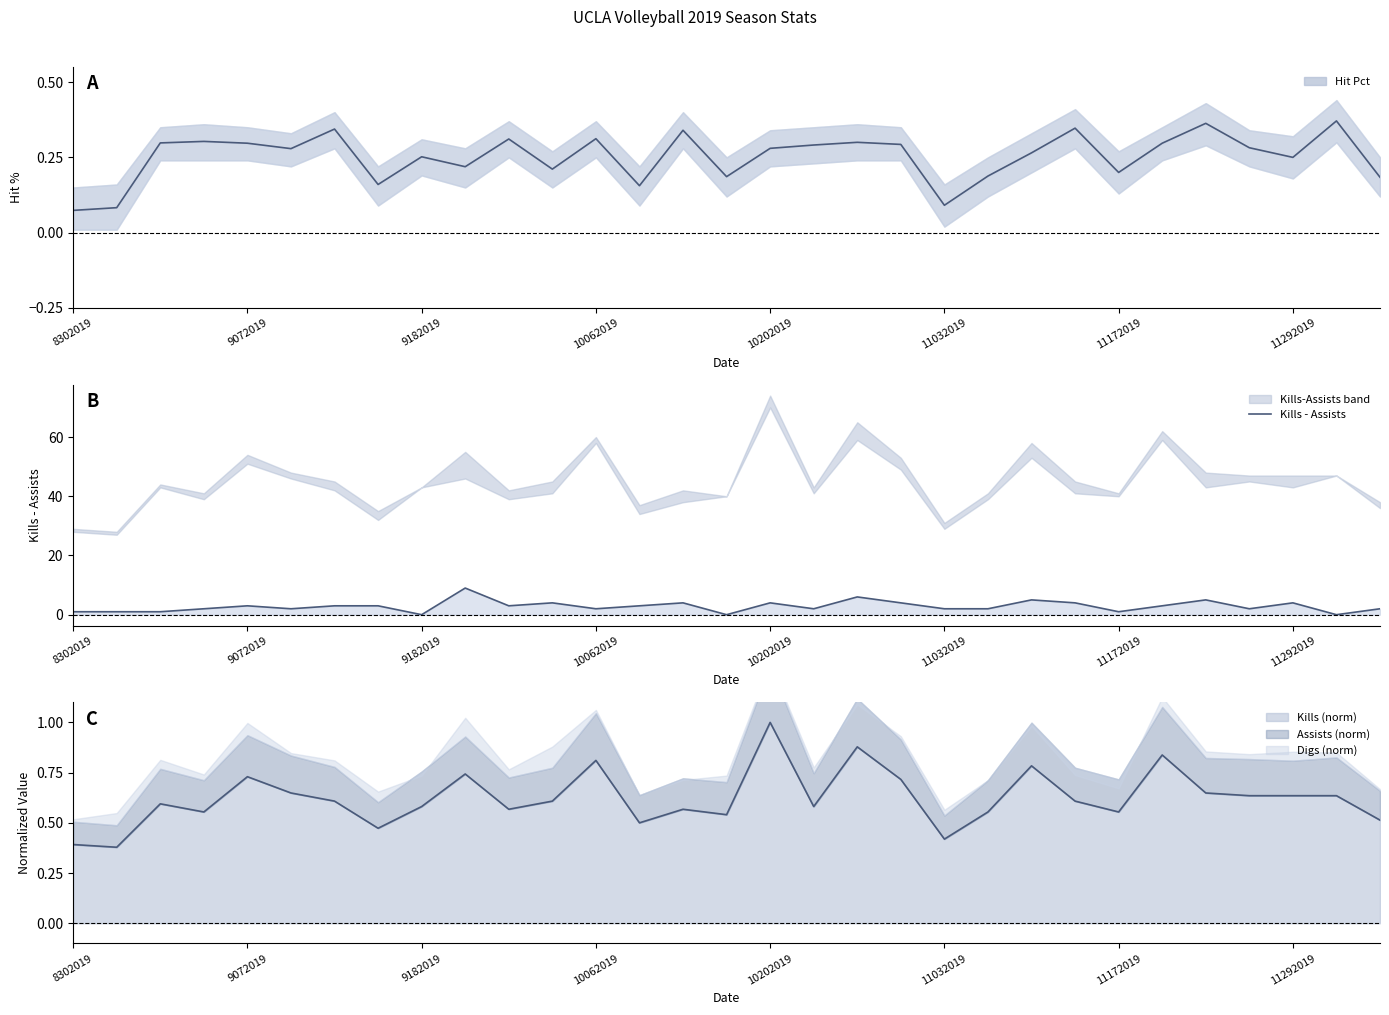

Which series ends up on top after the final intersection of Kills - Assists and Hit Pct?

Kills - Assists